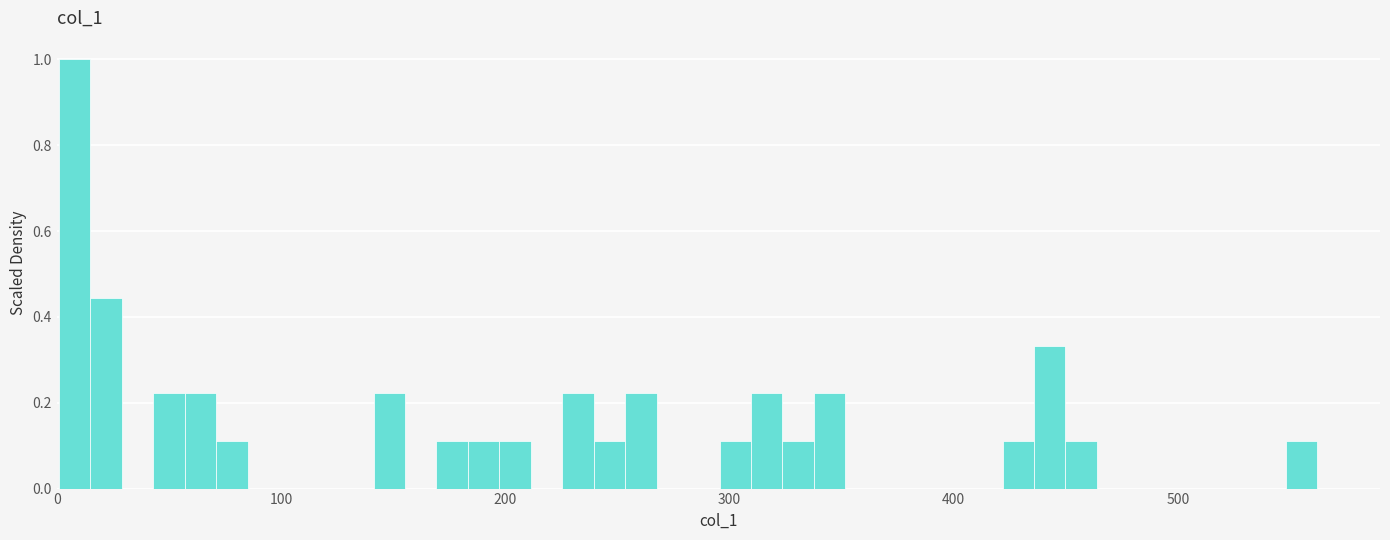

Read against the x-axis, roughly where is the centre of the tallest bar?

10